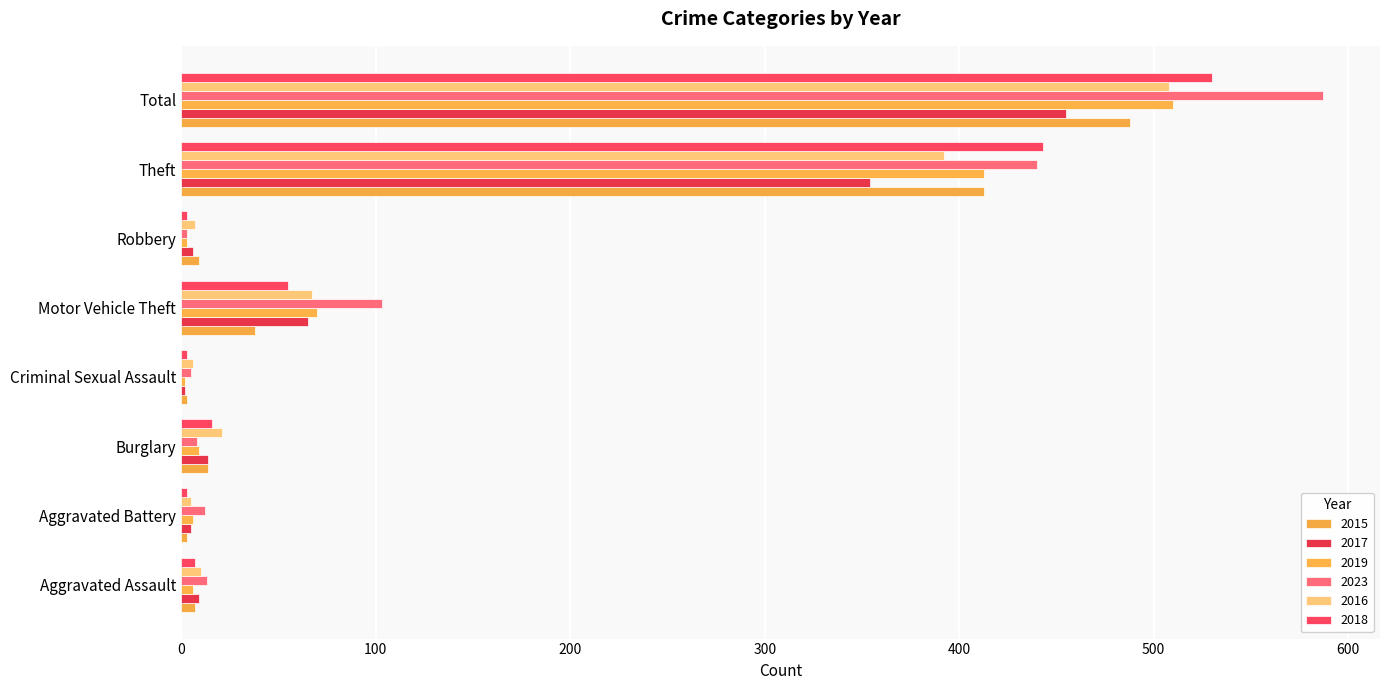

What is the average value of the 2023 series?

146